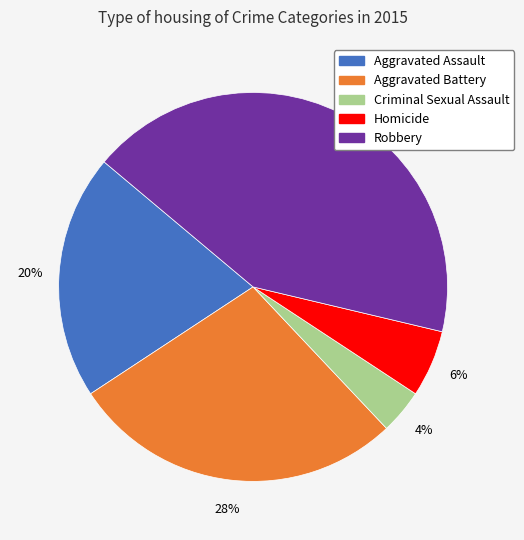

Do Robbery and Homicide together represent more than half of the pie?

No